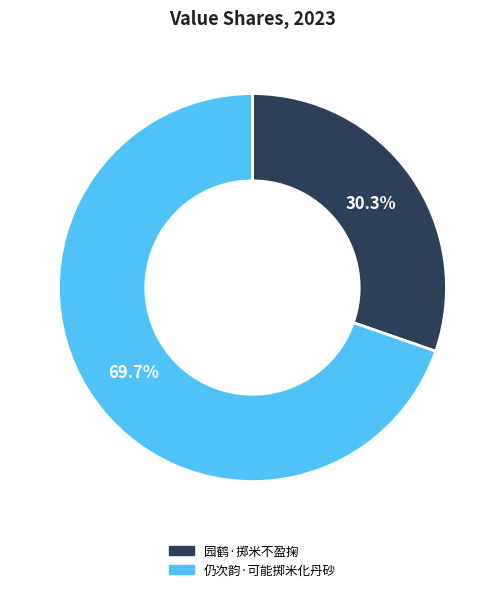

True or false: 仍次韵·可能掷米化丹砂 accounts for 70% of the total.

True